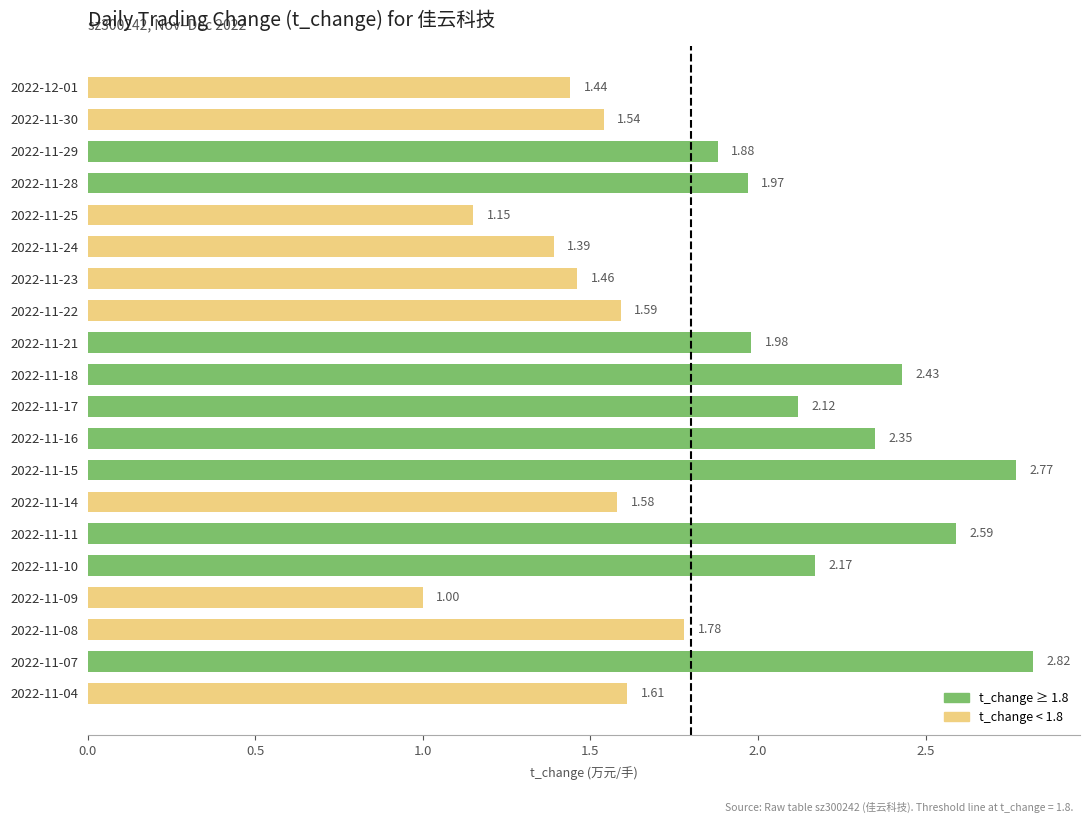

List the labels in order of value, smallest first.

2022-11-09, 2022-11-25, 2022-11-24, 2022-12-01, 2022-11-23, 2022-11-30, 2022-11-14, 2022-11-22, 2022-11-04, 2022-11-08, 2022-11-29, 2022-11-28, 2022-11-21, 2022-11-17, 2022-11-10, 2022-11-16, 2022-11-18, 2022-11-11, 2022-11-15, 2022-11-07